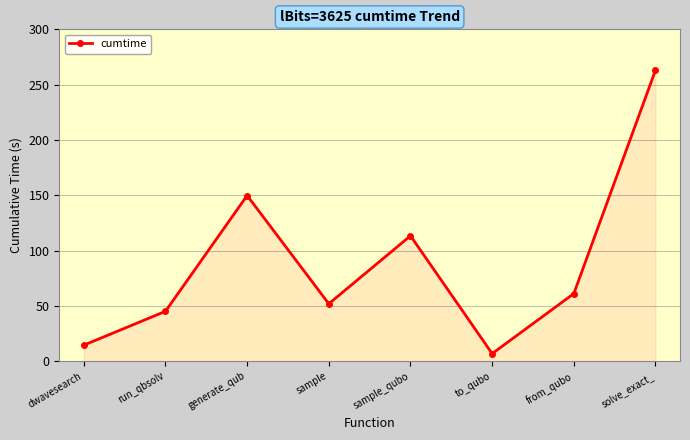

What position from the left is generate_qub?

3